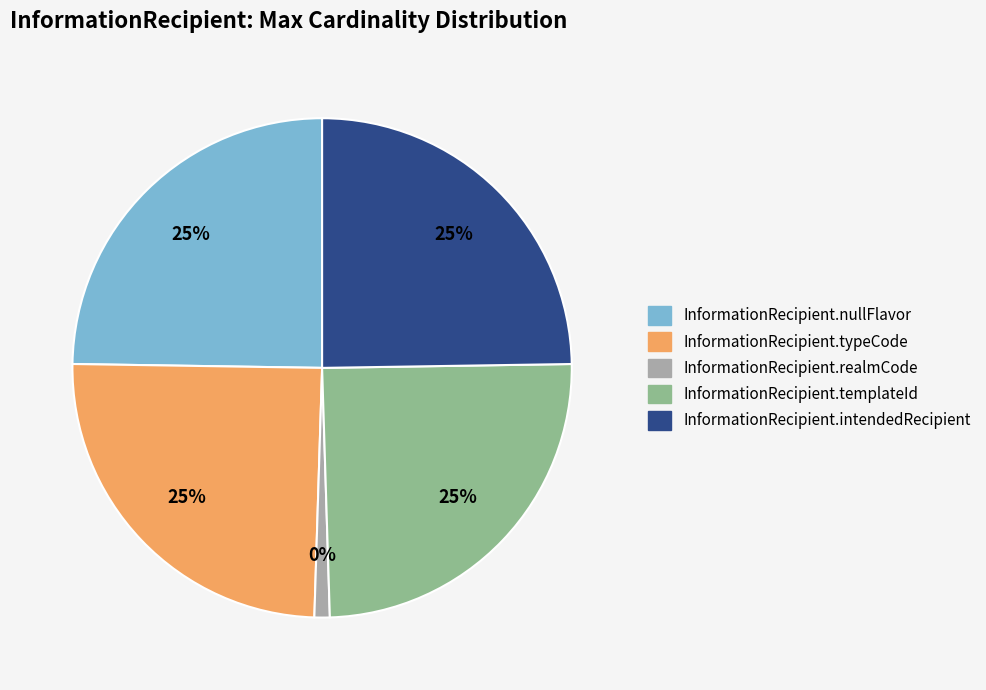

Does any single category account for the majority?

No